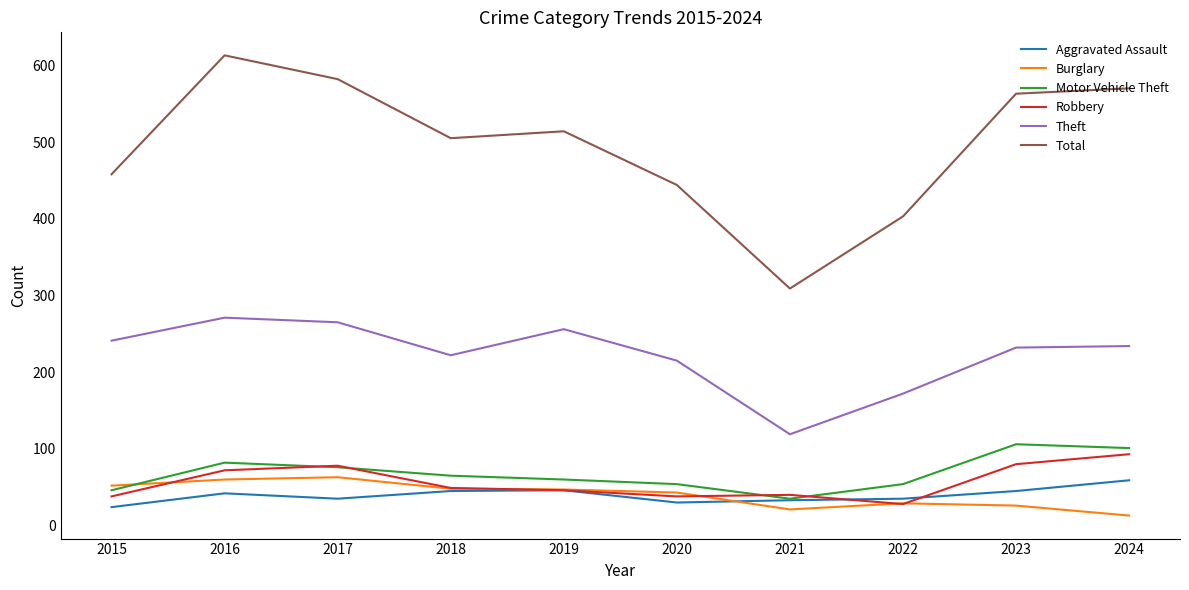

True or false: Aggravated Assault and Theft cross at least once.

False